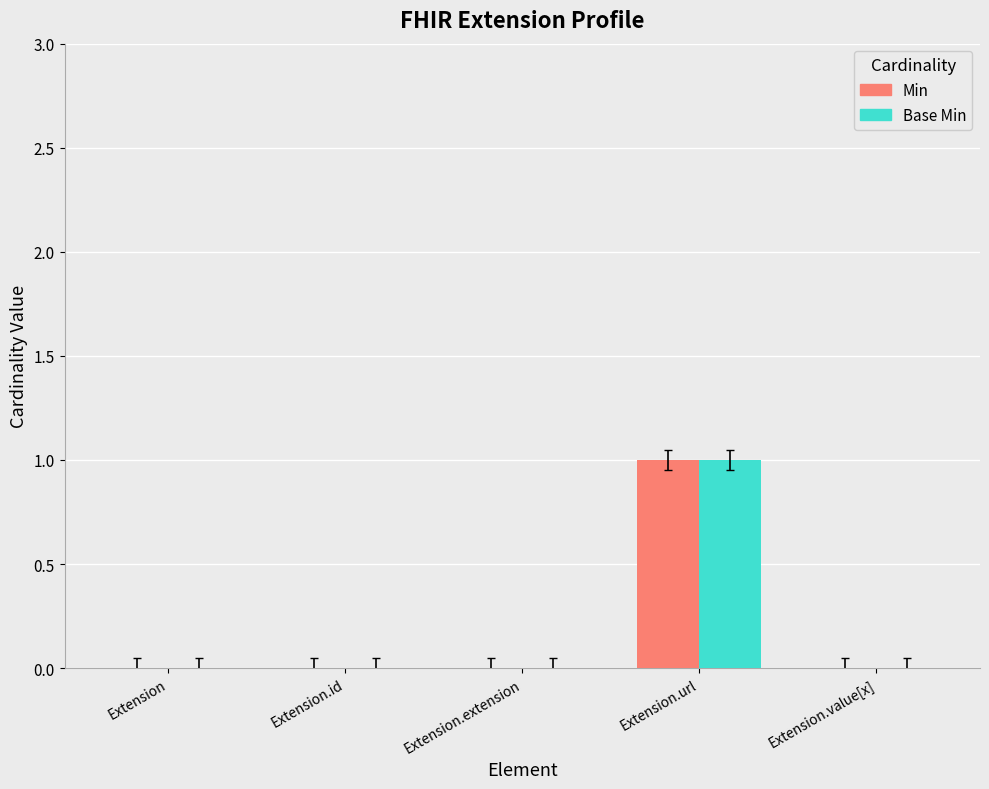

Count the Base Min values in the range 0 to 1.

5